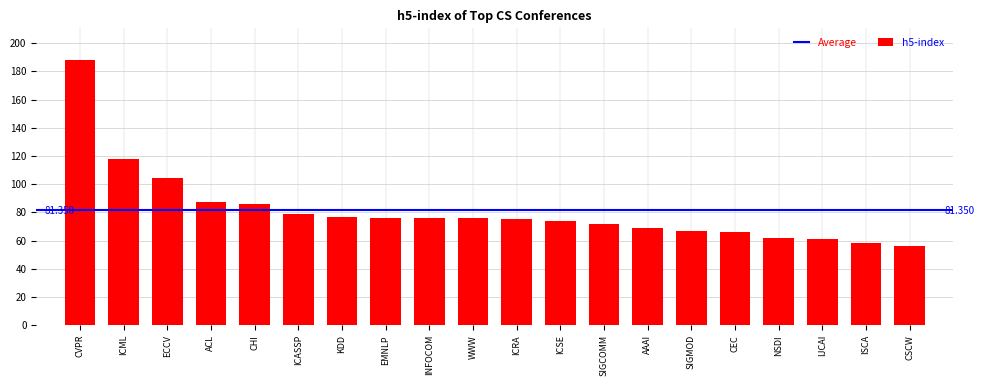

At which category does the chart reach its minimum across all series?

CSCW